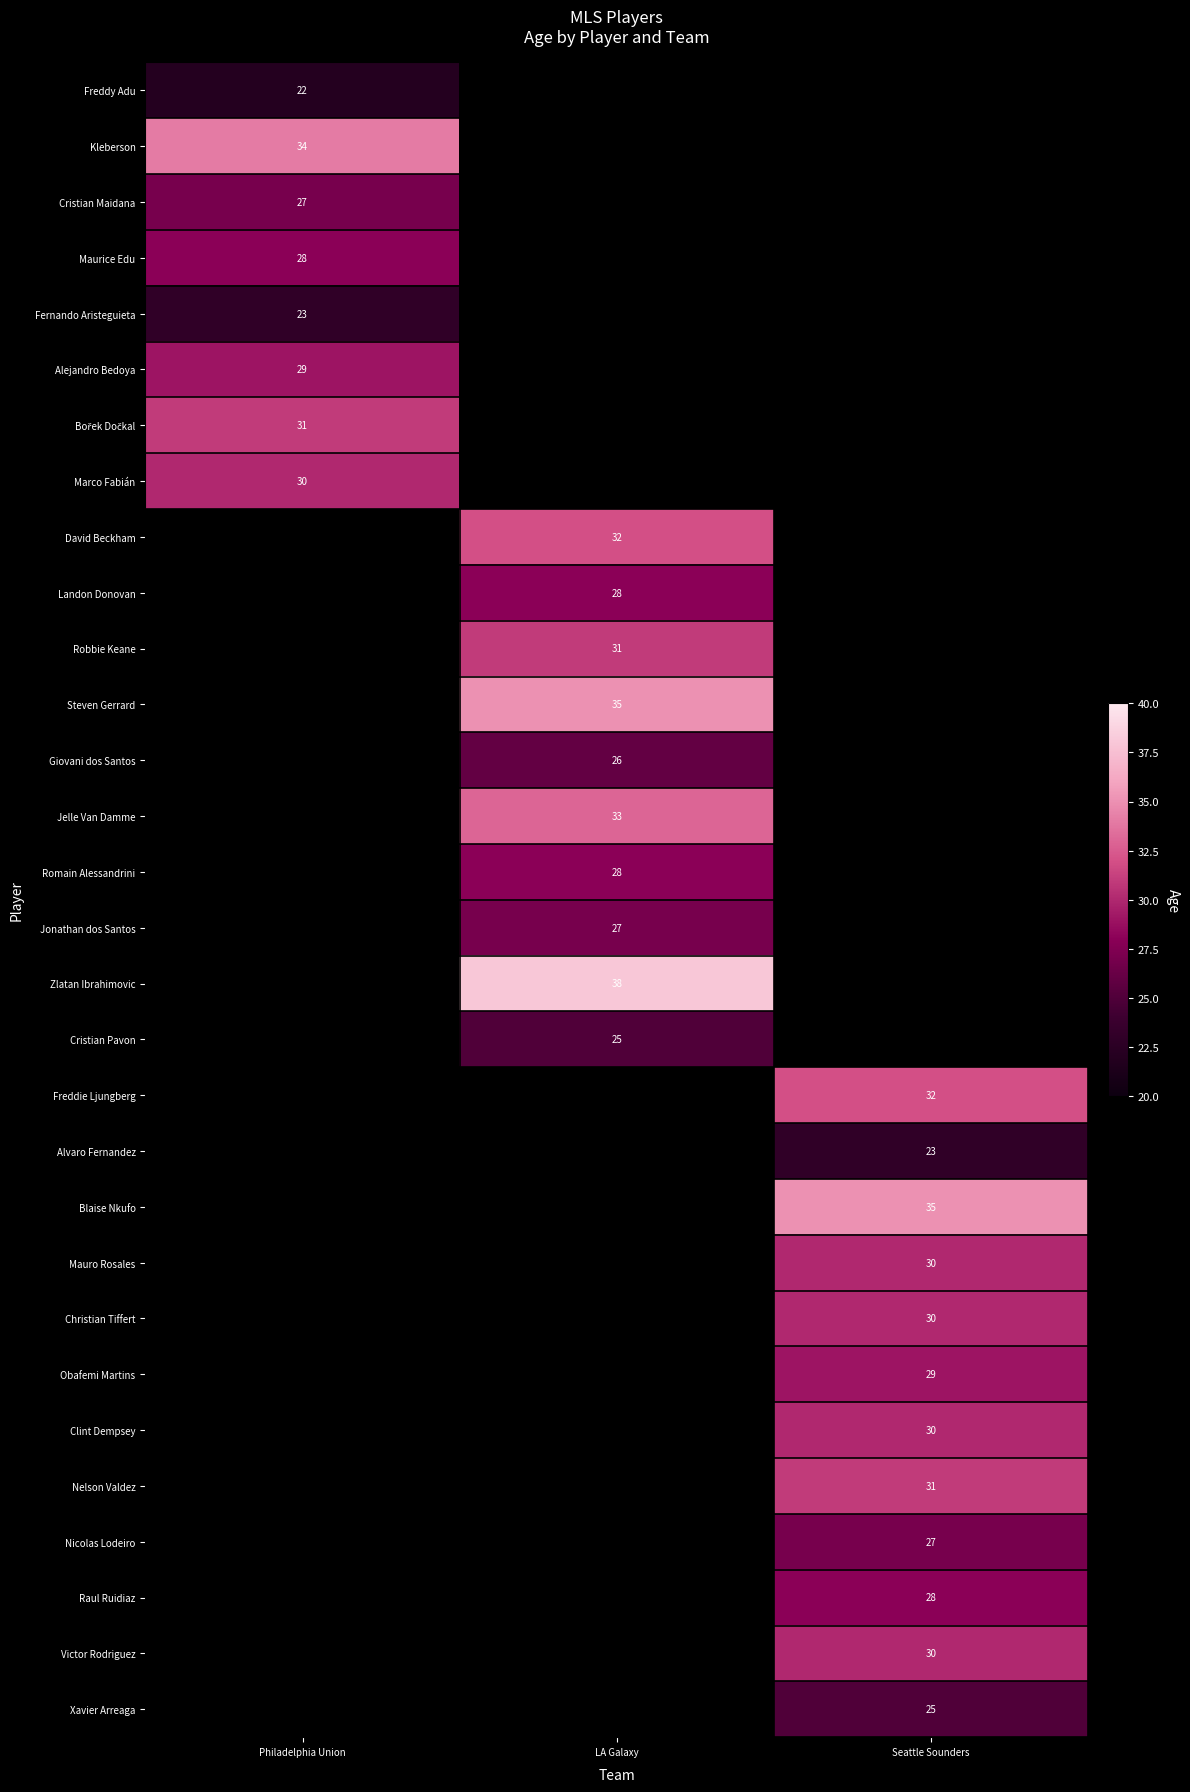

The value of David Beckham at LA Galaxy is 18. True or false?

False